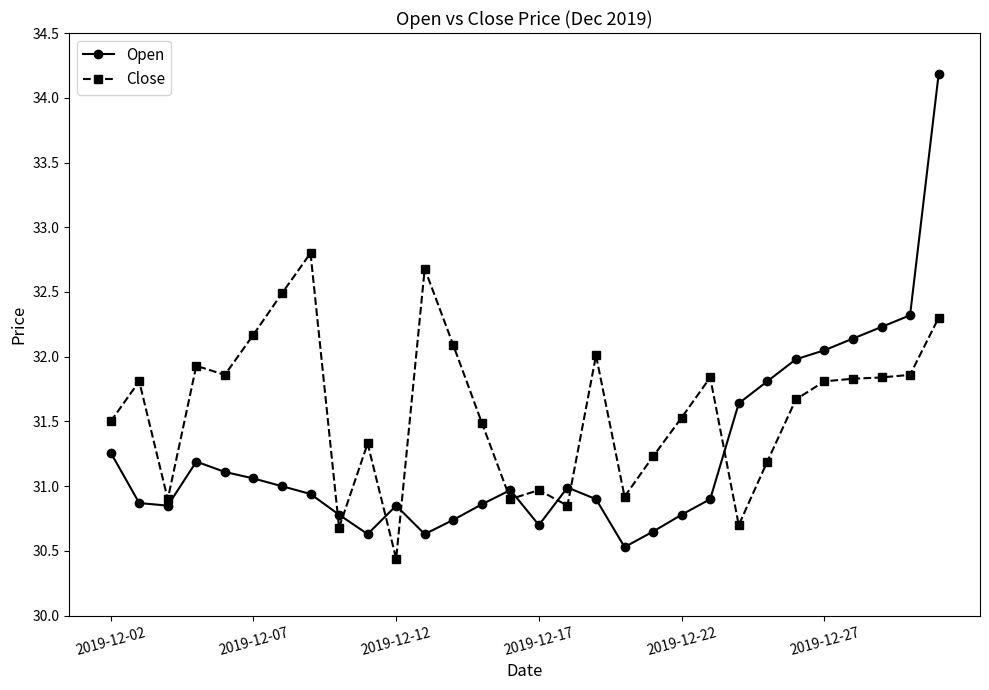

True or false: Close and Open cross at least once.

True